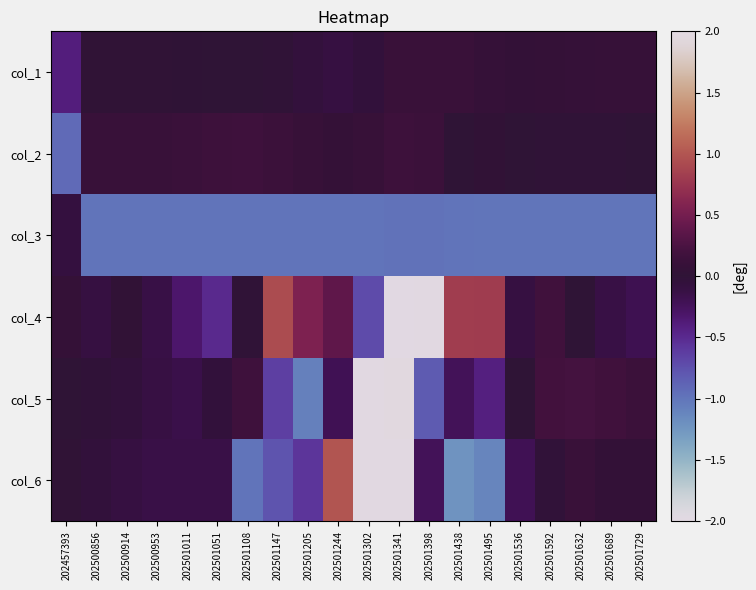

What is the smallest value displayed?

-2.1